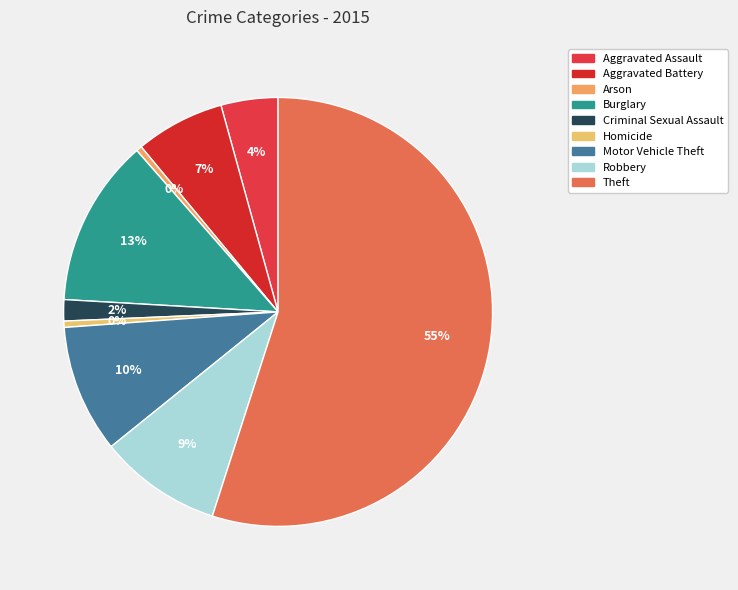

To the nearest percent, what percentage of the pie is Aggravated Assault?

4%